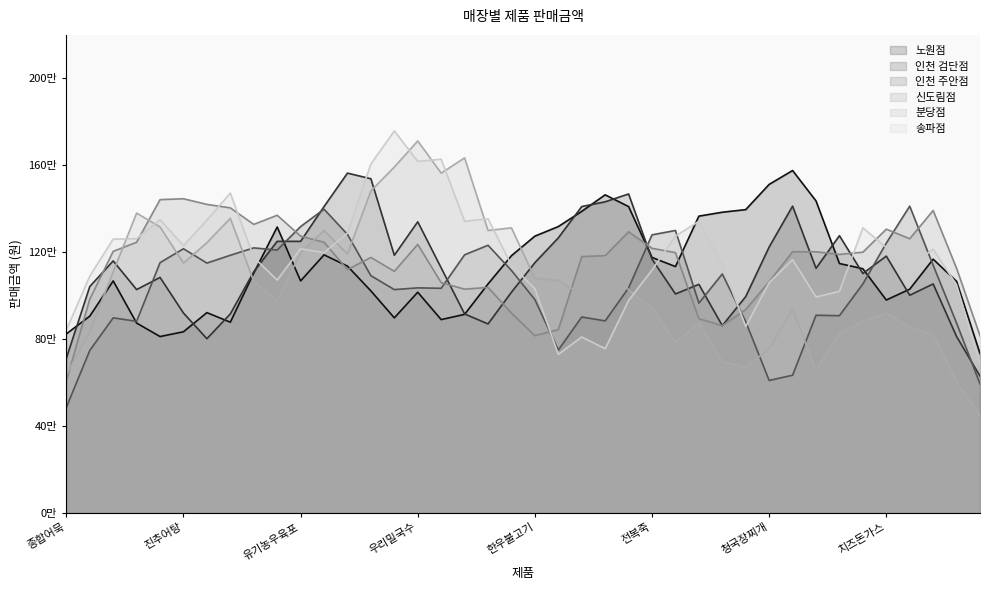

What is the approximate value of 신도림점 at 유기농깻잎?

1500000